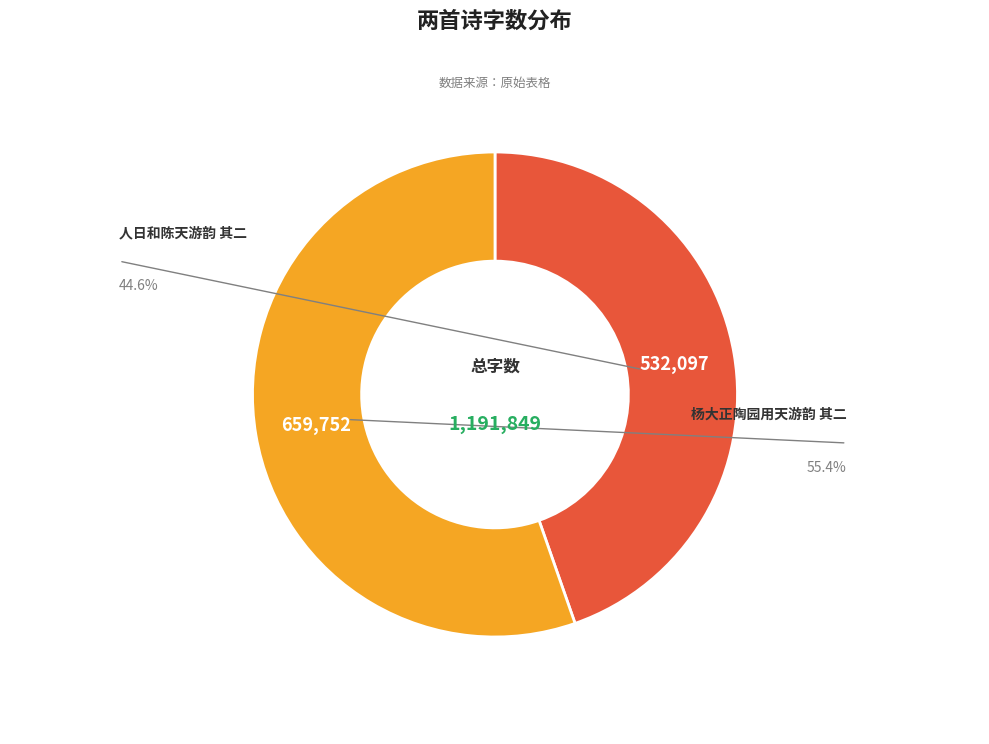

Is there a majority slice in this chart?

Yes